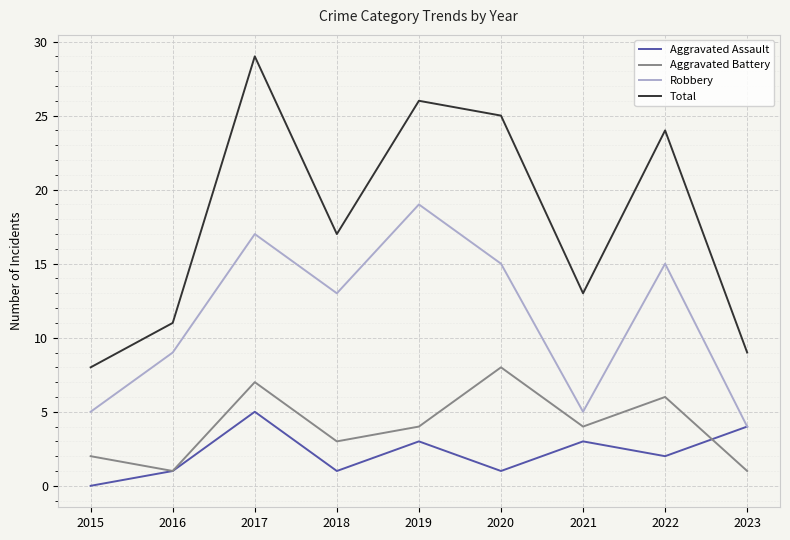

What are all the series names shown in the legend?

Aggravated Assault, Aggravated Battery, Robbery, Total